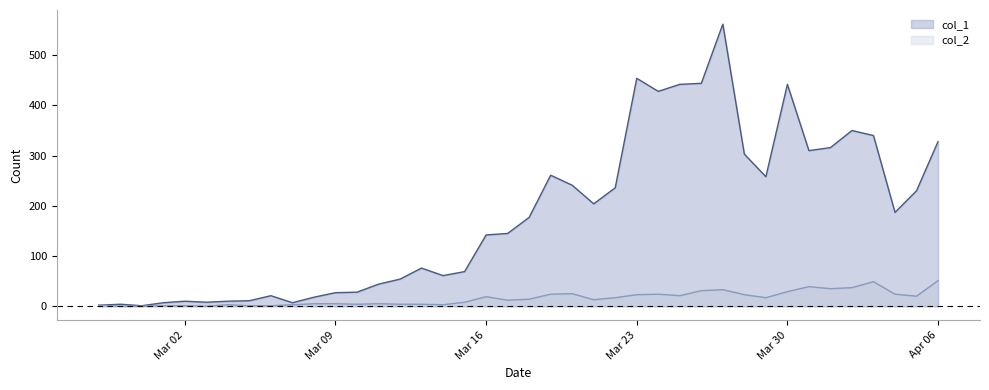

Which series has the largest range (max minus min)?

col_1